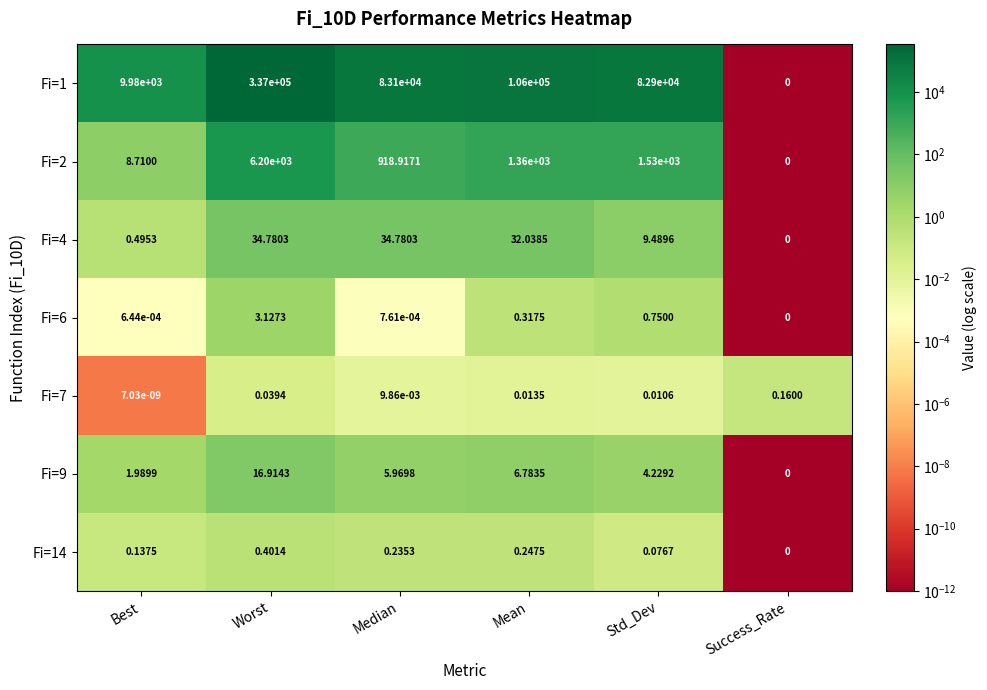

At which category is the sum across all series the highest?

Worst